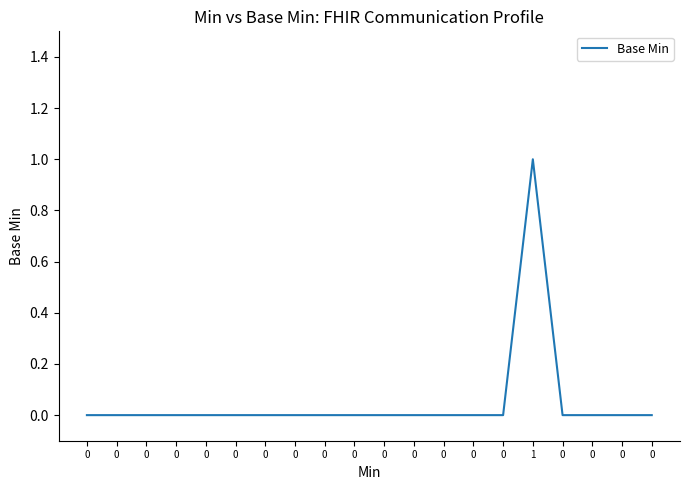

Does the chart display data point markers on the line(s)?

No